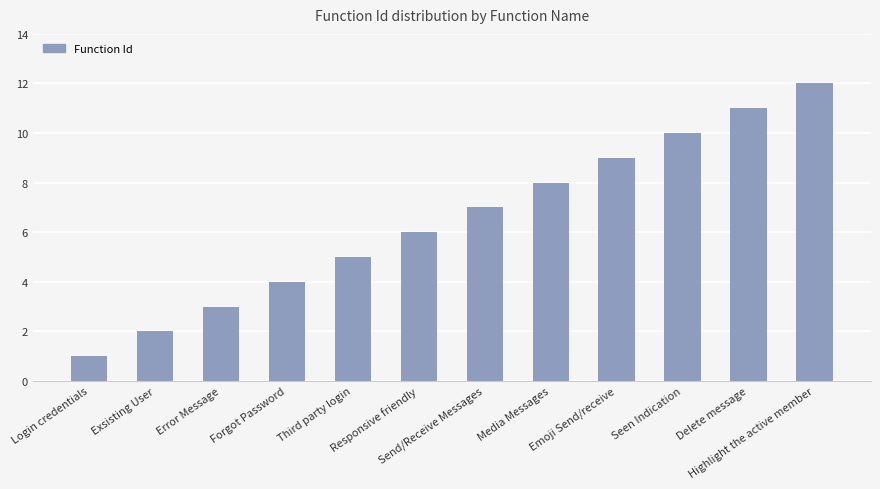

Which category has the highest value across all series?

Highlight the active member